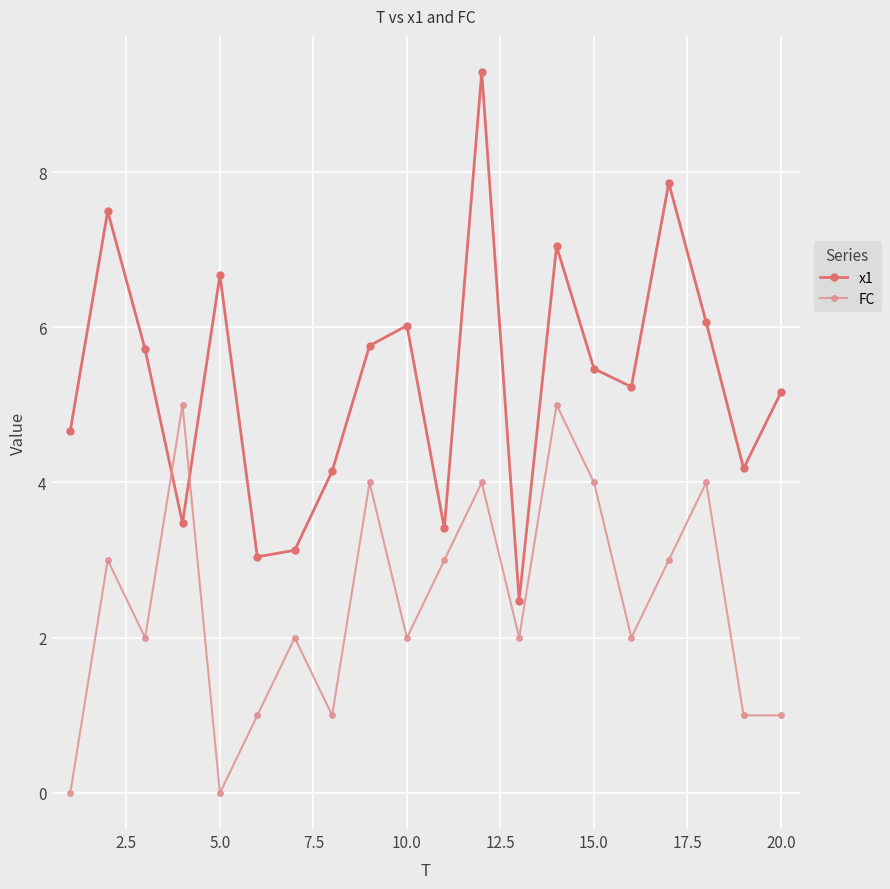

Rank the series by their maximum value, from highest to lowest.

x1, FC